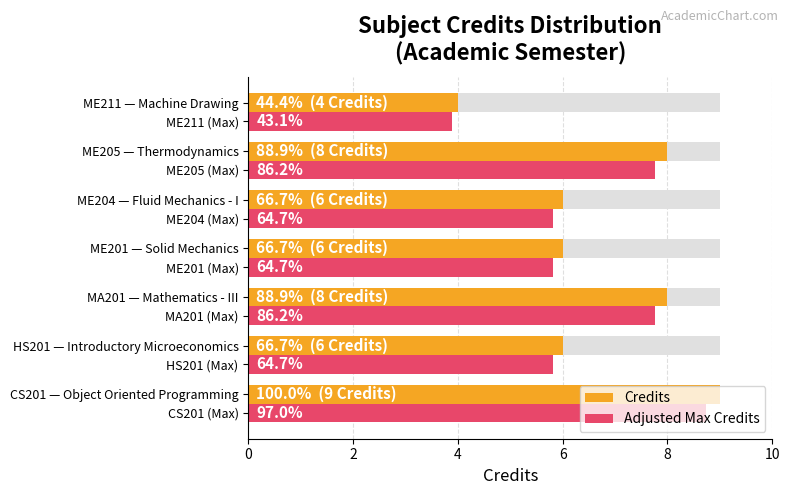

Reading left to right, transcribe all the data shown in this chart.

Credits: 9.0	6.0	8.0	6.0	6.0	8.0	4.0
Adjusted Max Credits: 8.7	5.8	7.8	5.8	5.8	7.8	3.9